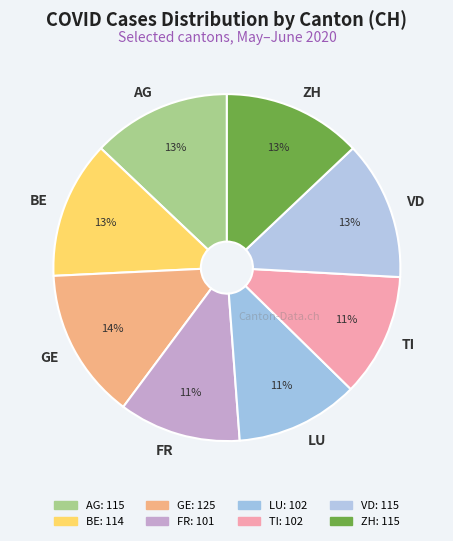

Which slice is the largest?

GE